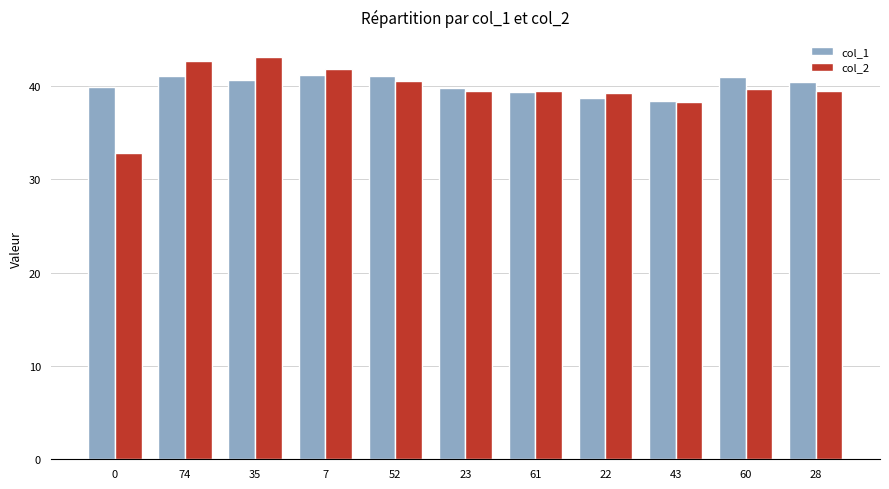

What is the value of the col_2 bar at the 11th from the left?

39.5